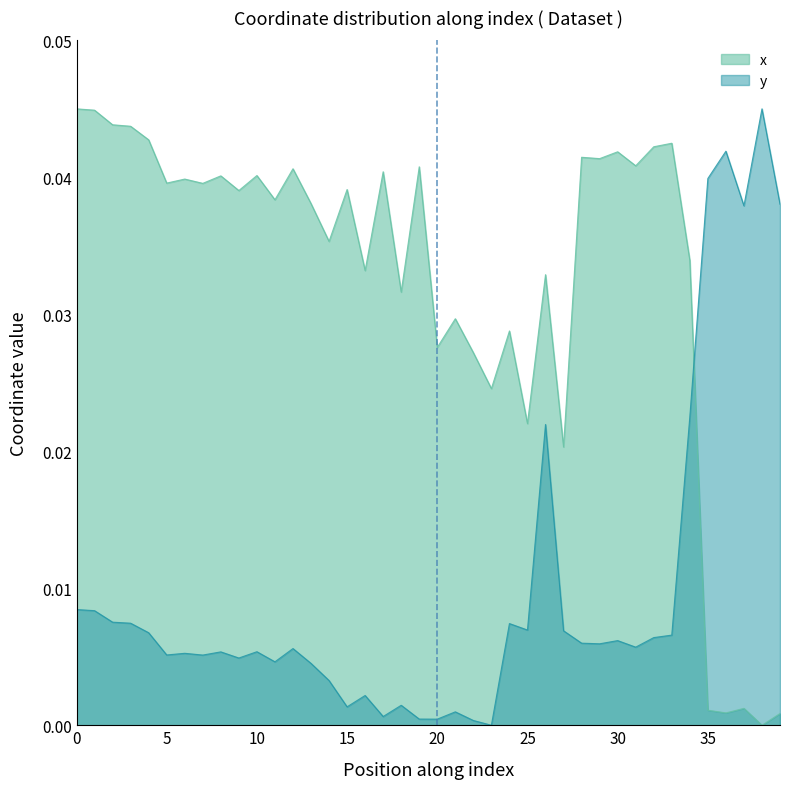

True or false: y and x intersect in this chart.

True